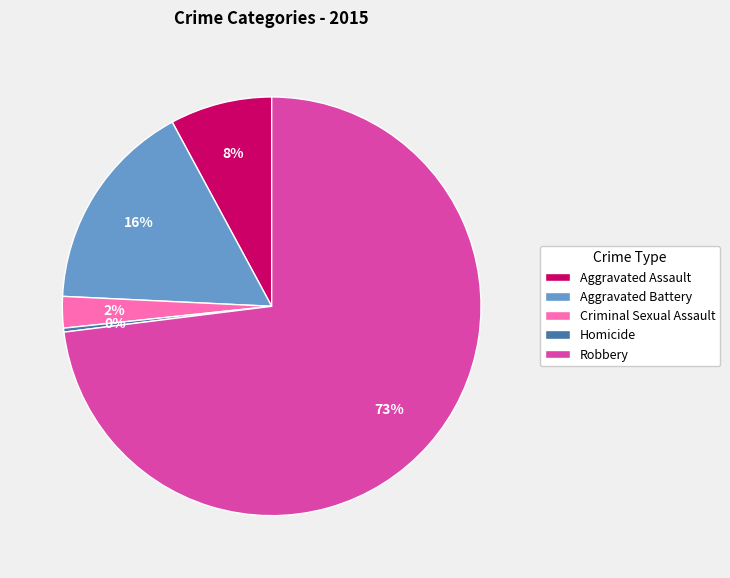

Does Robbery account for over 50% of the chart?

Yes